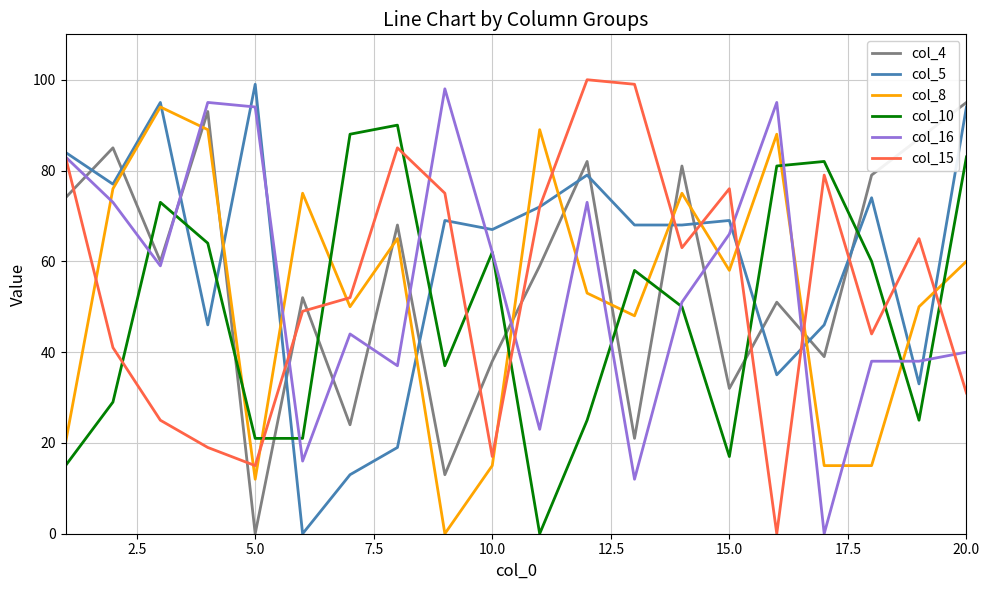

How many lines are shown in the chart?

6